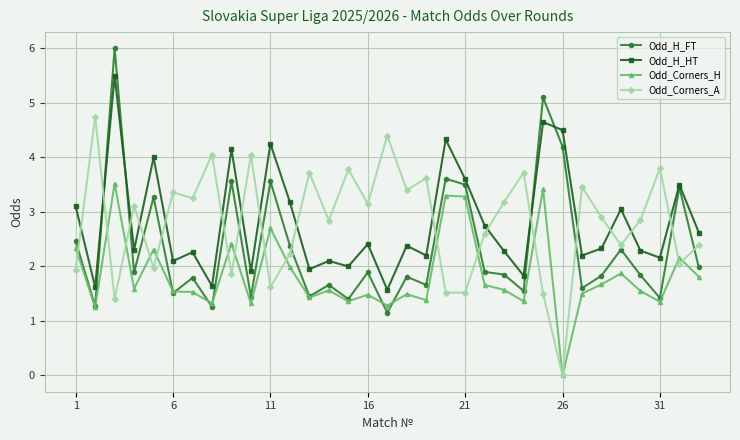

What is the value of the Odd_H_HT point at the 7th from the left?

2.3